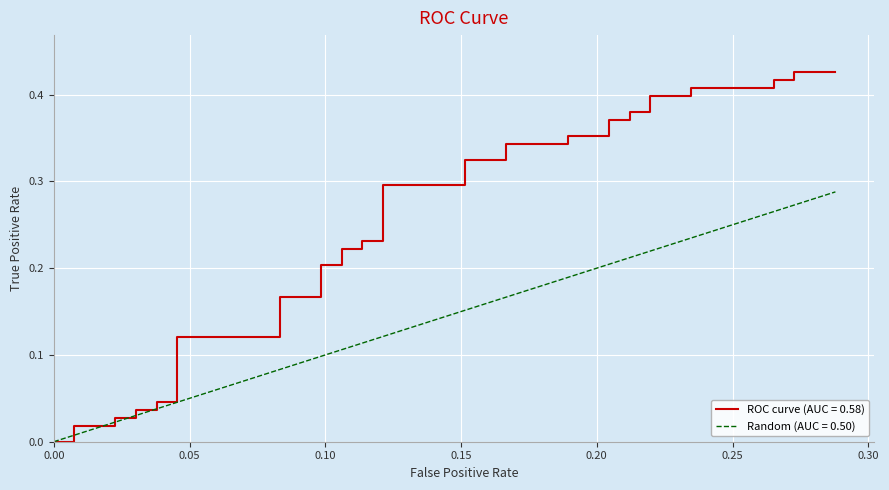

How many intersections are there between ROC curve (AUC = 0.58) and Random (AUC = 0.50)?

7